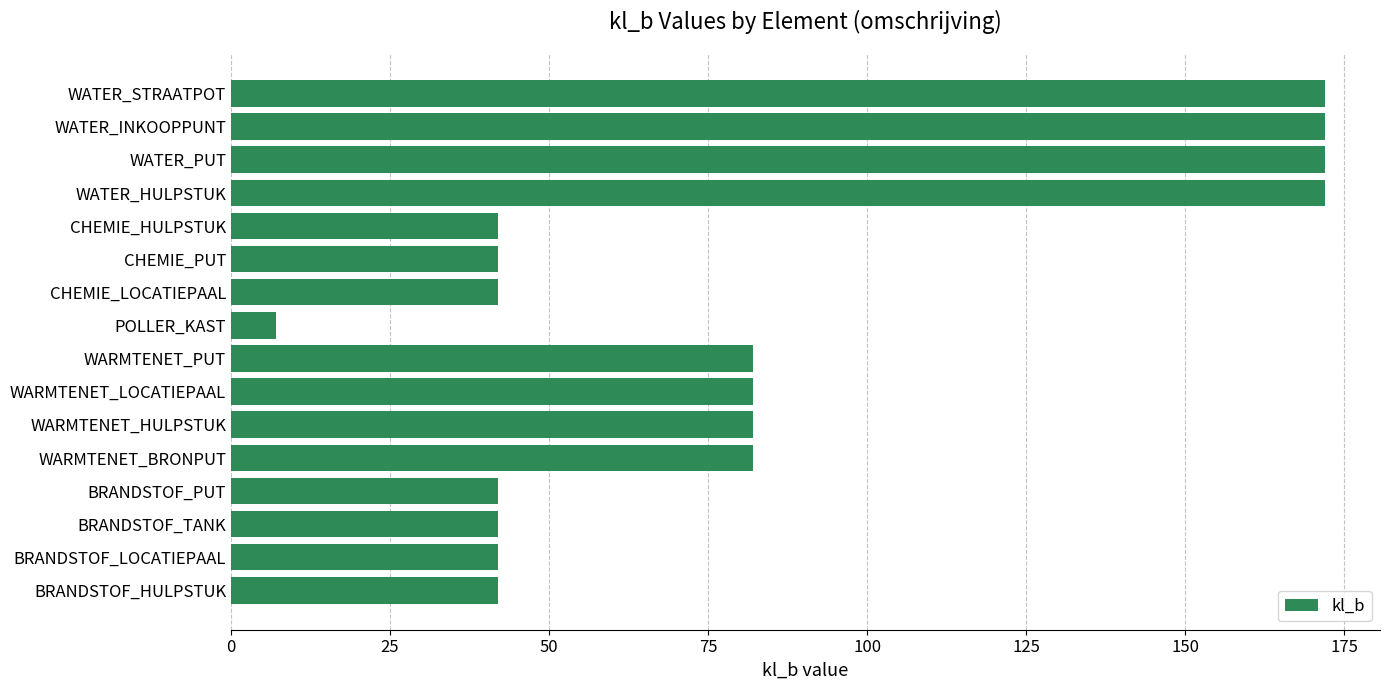

What is the smallest value displayed?

7